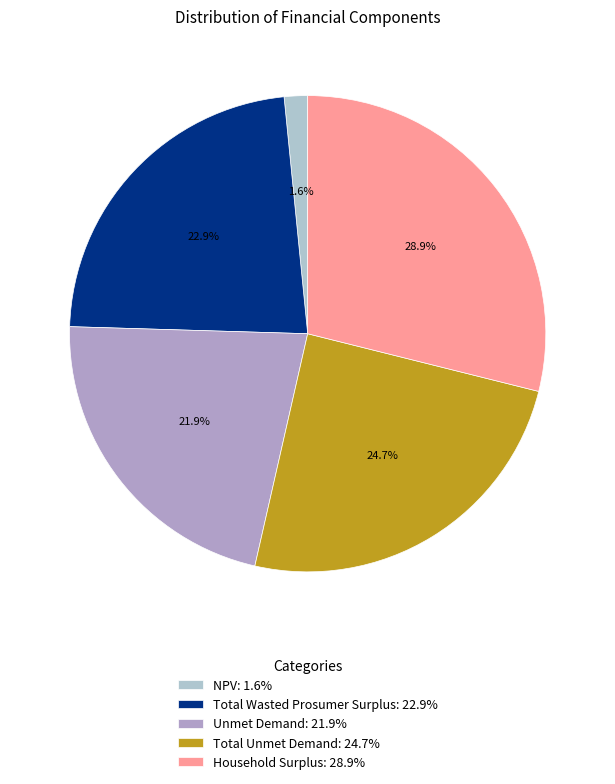

How many segments does this pie chart have?

5